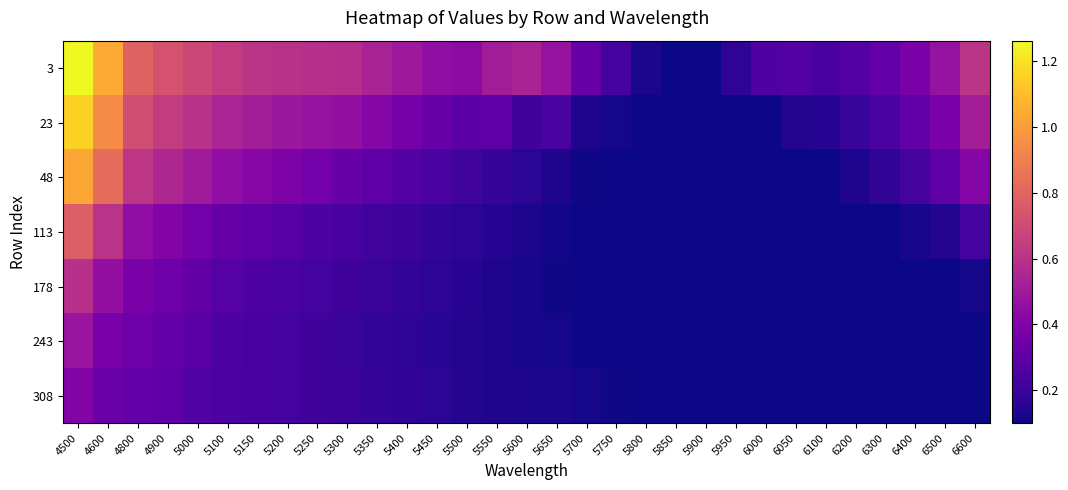

Which series has the widest spread of values?

3